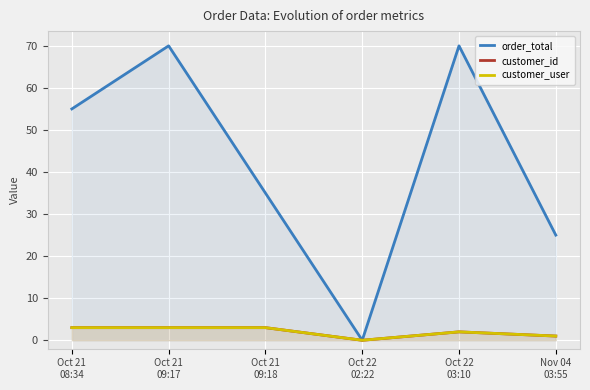

Where is the first local minimum for customer_user?

Oct 22
02:22